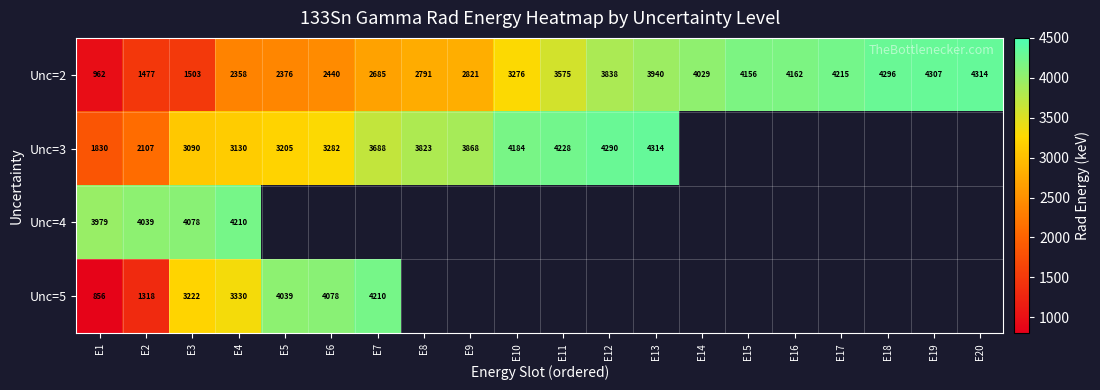

List the labels in order of Unc=2 value, smallest first.

E1, E2, E3, E4, E5, E6, E7, E8, E9, E10, E11, E12, E13, E14, E15, E16, E17, E18, E19, E20